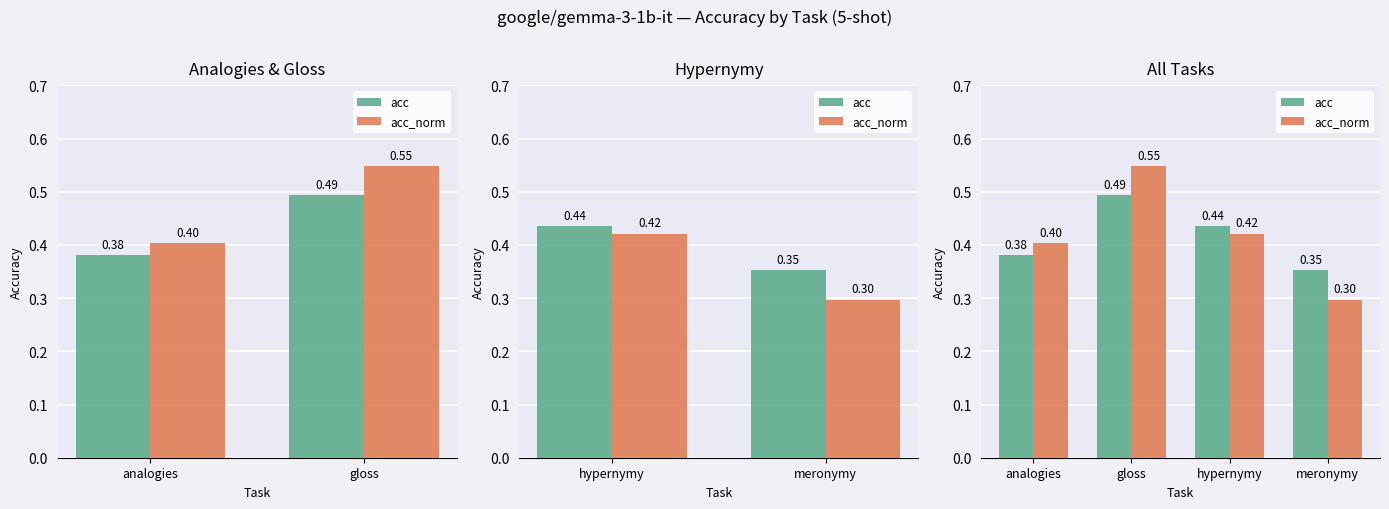

The value of acc_norm at meronymy is 0.5. True or false?

False